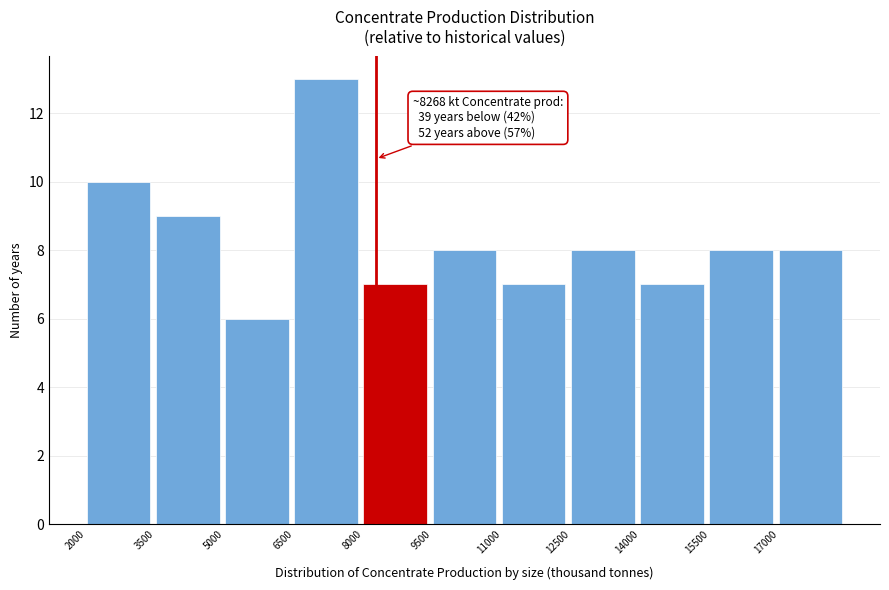

Over which range of the x-axis is the bar tallest?

6500 to 8000